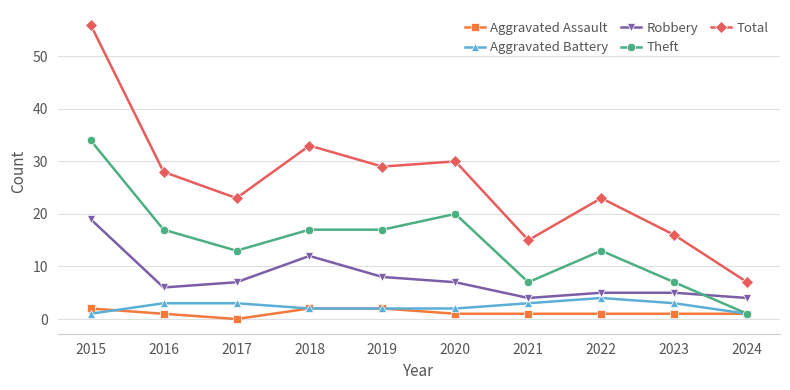

Reading right to left, transcribe all the data shown in this chart.

Aggravated Assault: 1	1	1	1	1	2	2	0	1	2
Aggravated Battery: 1	3	4	3	2	2	2	3	3	1
Robbery: 4	5	5	4	7	8	12	7	6	19
Theft: 1	7	13	7	20	17	17	13	17	34
Total: 7	16	23	15	30	29	33	23	28	56